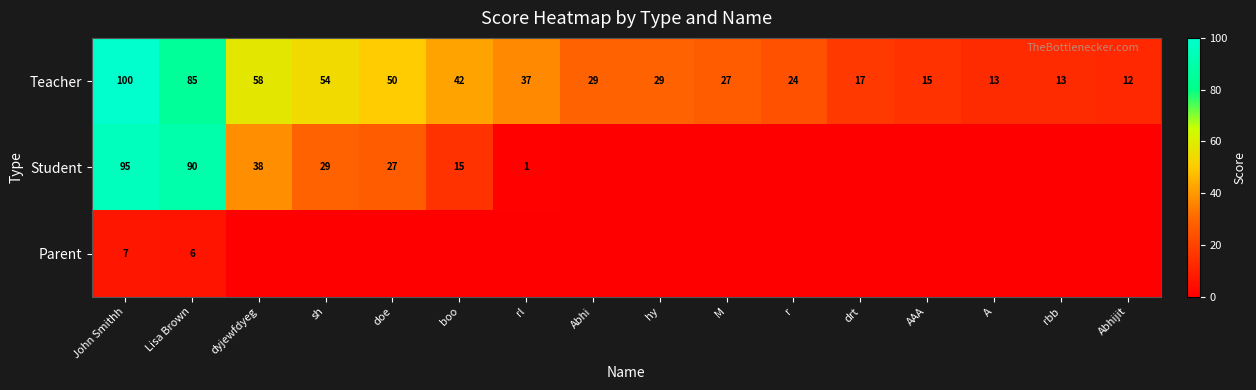

What is the difference between the maximum and minimum values in the Teacher series?

88